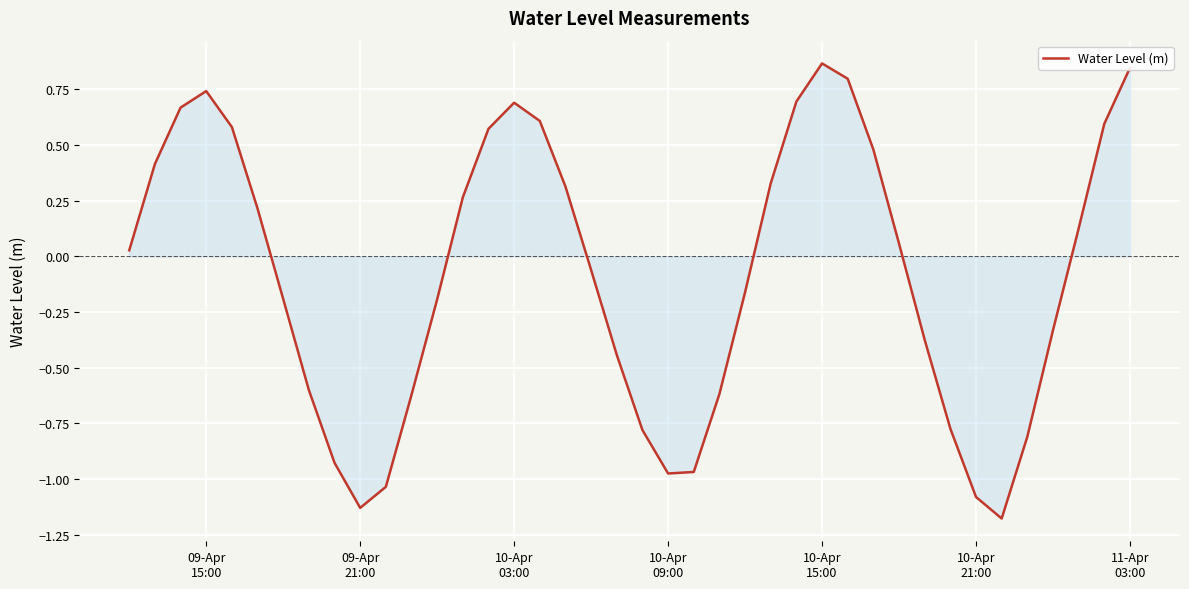

What is the difference between the maximum and minimum values?

2.0